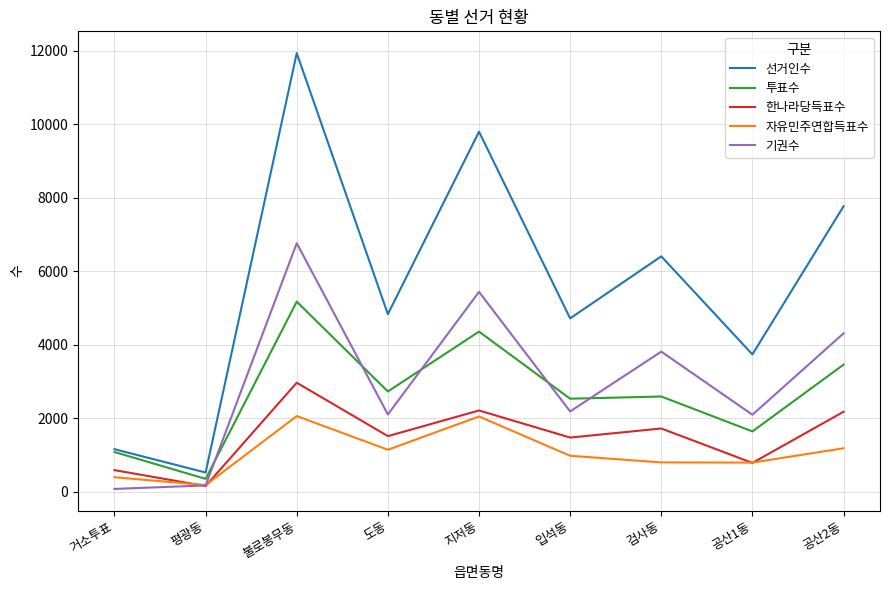

Does the chart have visible grid lines?

Yes